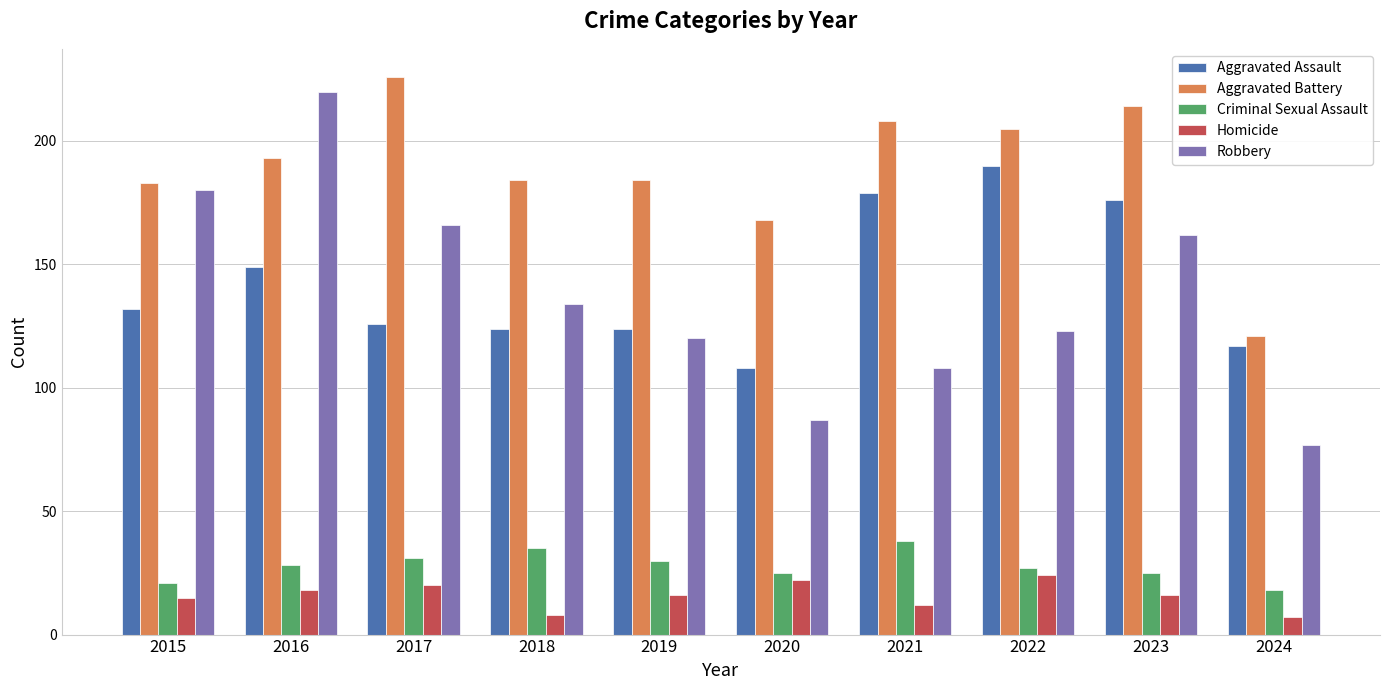

Does the chart contain any negative values?

No